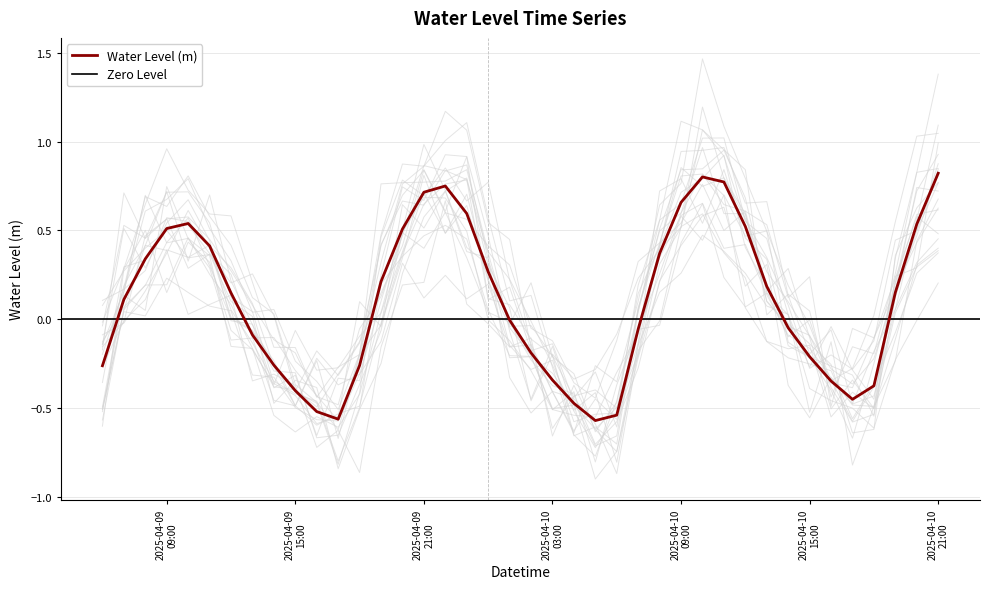

Rank the categories by value from highest to lowest.

2025-04-10 21:00:00, 2025-04-10 10:00:00, 2025-04-10 11:00:00, 2025-04-09 22:00:00, 2025-04-09 21:00:00, 2025-04-10 09:00:00, 2025-04-09 23:00:00, 2025-04-09 10:00:00, 2025-04-10 20:00:00, 2025-04-10 12:00:00, 2025-04-09 09:00:00, 2025-04-09 20:00:00, 2025-04-09 11:00:00, 2025-04-10 08:00:00, 2025-04-09 08:00:00, 2025-04-10 00:00:00, 2025-04-09 19:00:00, 2025-04-10 13:00:00, 2025-04-10 19:00:00, 2025-04-09 12:00:00, 2025-04-09 07:00:00, 2025-04-10 01:00:00, 2025-04-10 14:00:00, 2025-04-10 07:00:00, 2025-04-09 13:00:00, 2025-04-10 02:00:00, 2025-04-10 15:00:00, 2025-04-09 14:00:00, 2025-04-09 18:00:00, 2025-04-09 06:00:00, 2025-04-10 03:00:00, 2025-04-10 16:00:00, 2025-04-10 18:00:00, 2025-04-09 15:00:00, 2025-04-10 17:00:00, 2025-04-10 04:00:00, 2025-04-09 16:00:00, 2025-04-10 06:00:00, 2025-04-09 17:00:00, 2025-04-10 05:00:00